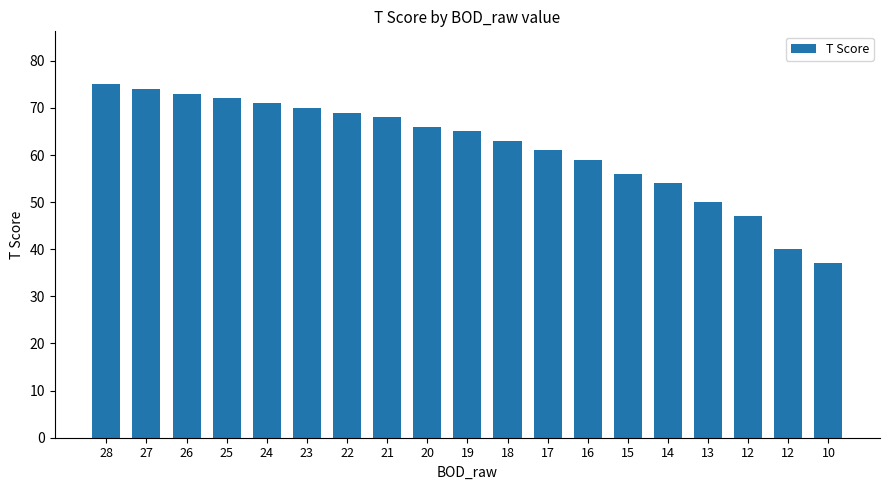

Which has a higher value, 17 or 12?

17